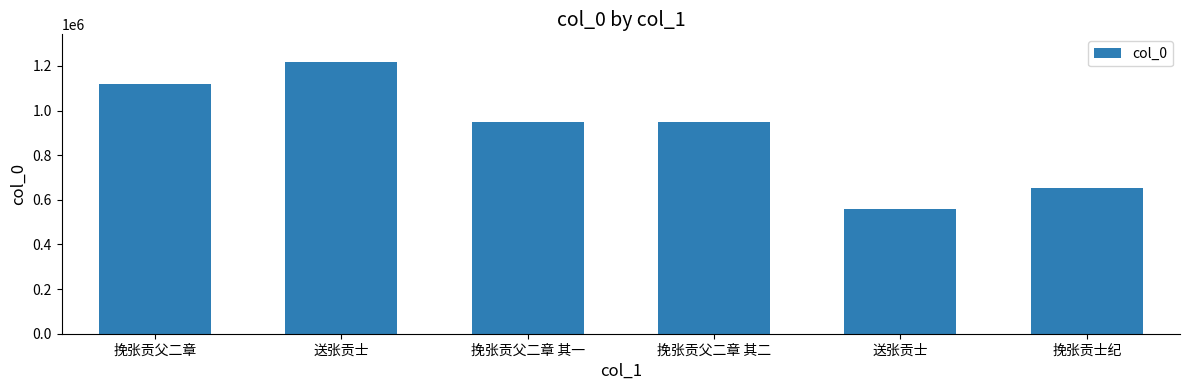

What is the sum of the values at 挽张贡父二章 and 挽张贡父二章 其一?

2071848